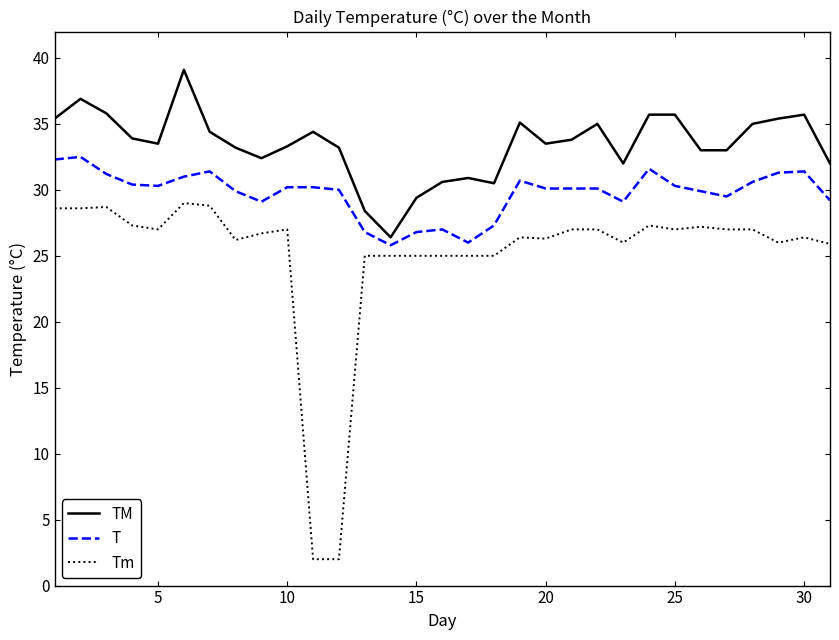

Which series has the widest spread of values?

Tm